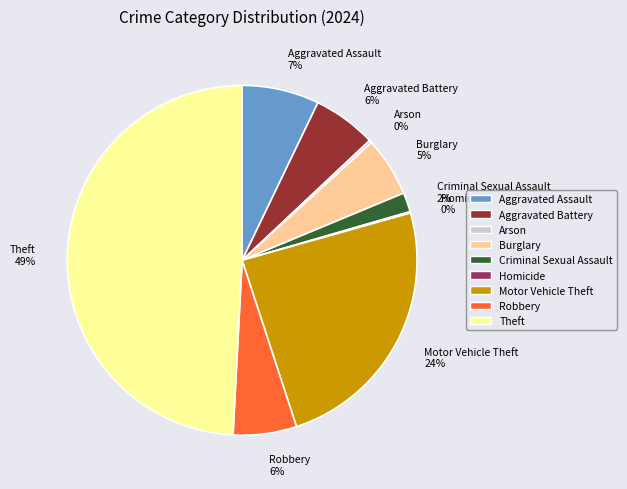

Combined, do Aggravated Battery 6% and Criminal Sexual Assault 2% account for over 50%?

No